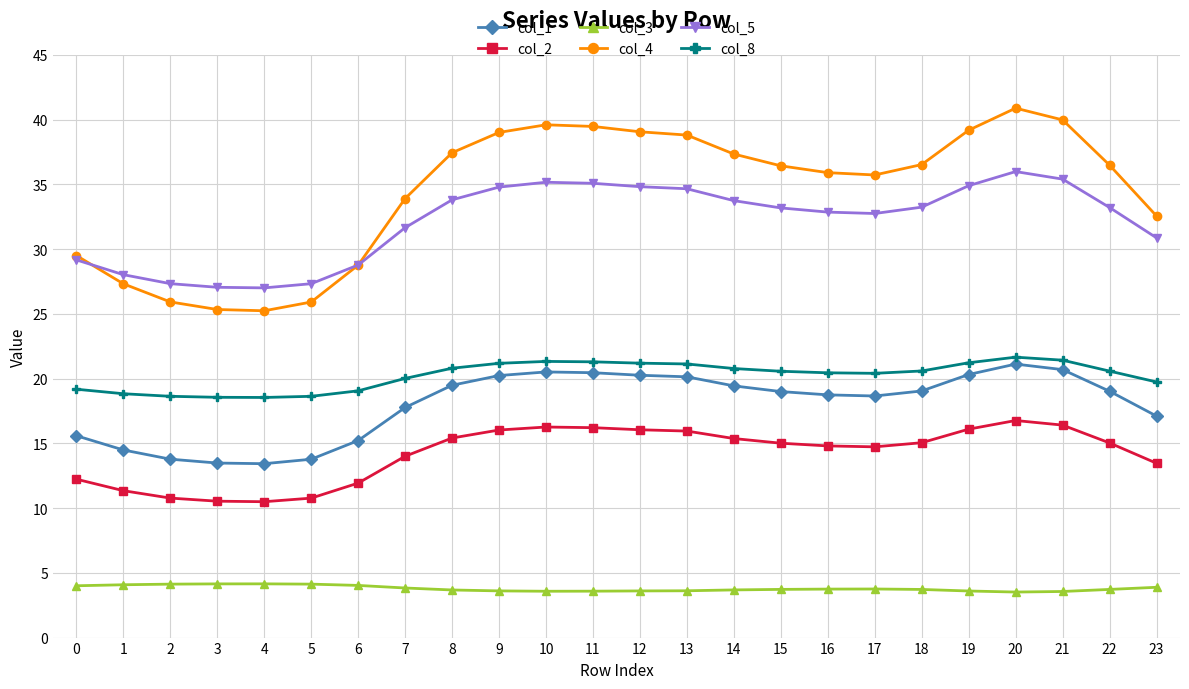

What is the approximate value of col_3 at 15?

3.7